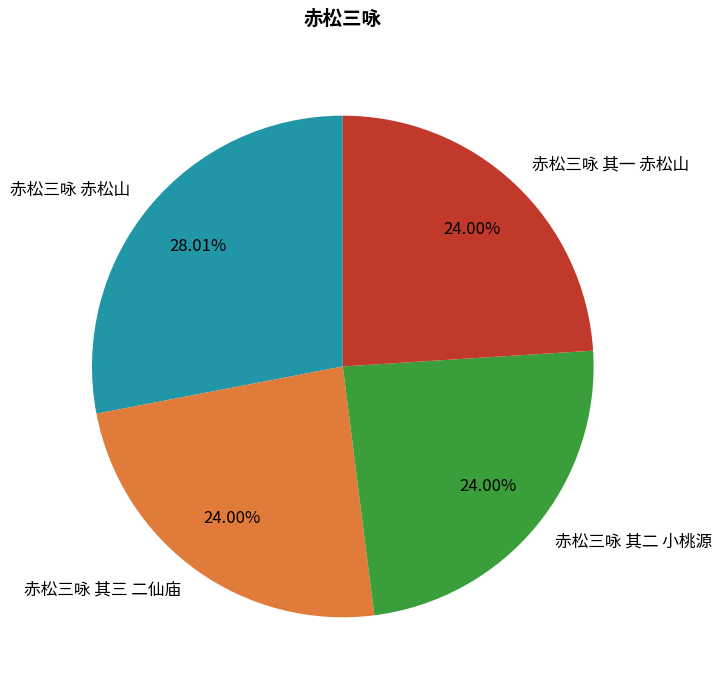

To the nearest percent, what percentage of the pie is 赤松三咏 其三 二仙庙?

24%